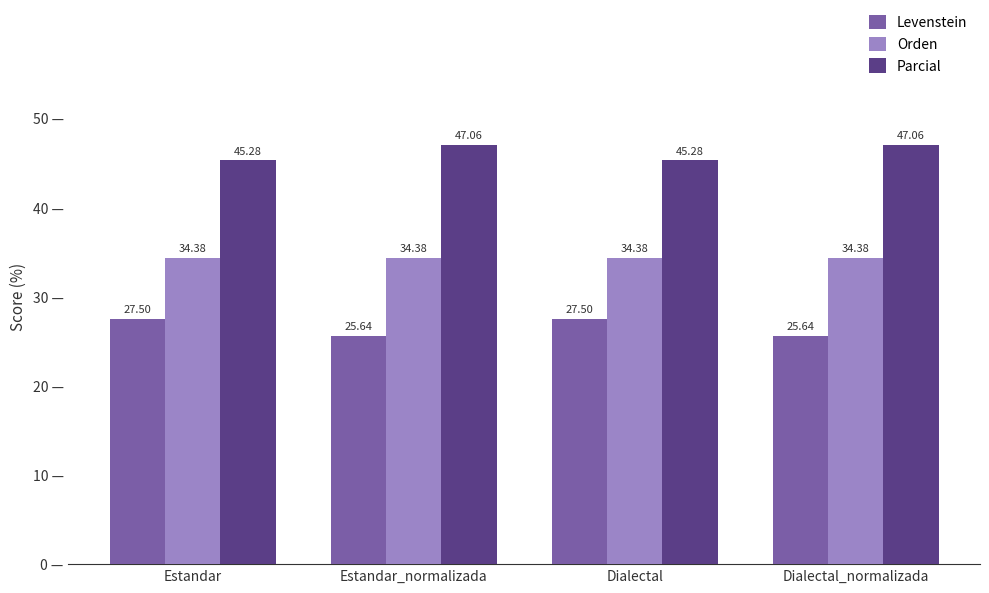

List the series in order of their peak value, lowest first.

Levenstein, Orden, Parcial